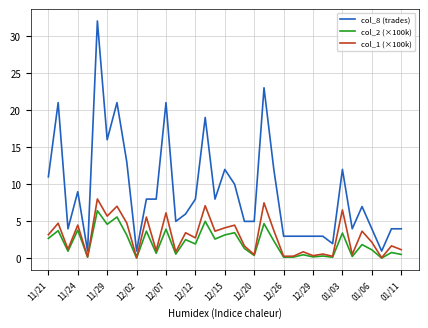

True or false: col_1 (×100k) and col_8 (trades) cross at least once.

False